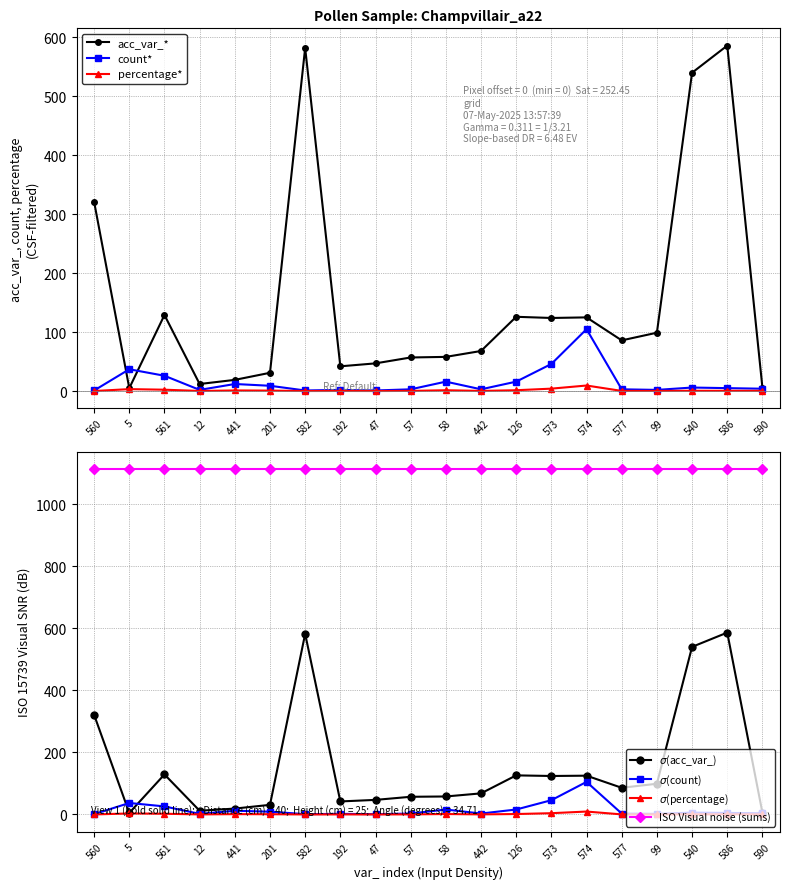

What is the sum of the percentage values at 12 and 201?

1.0